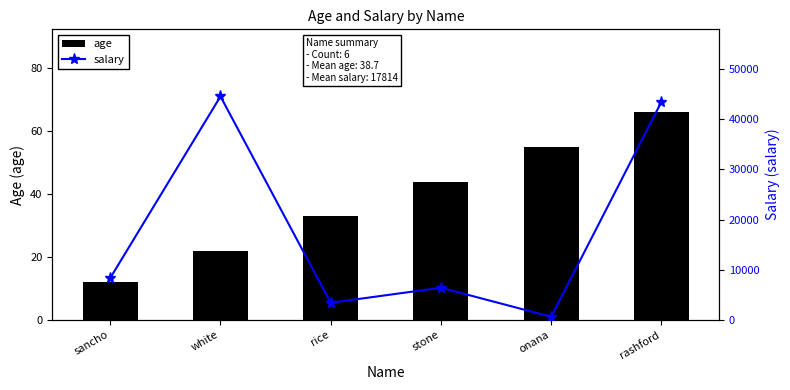

What is the smallest value displayed?

12